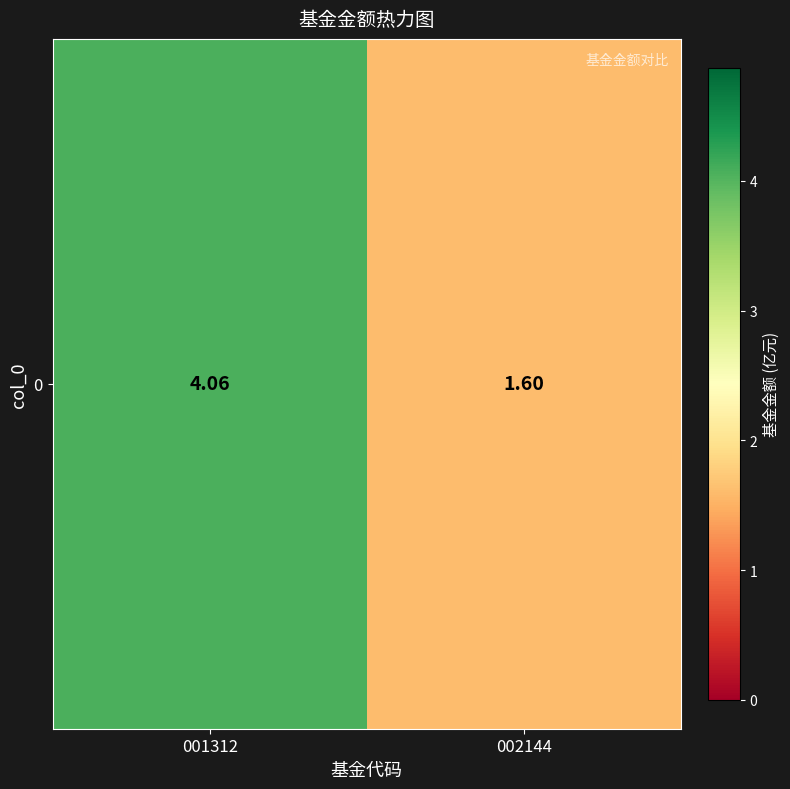

How many values are below 4?

1